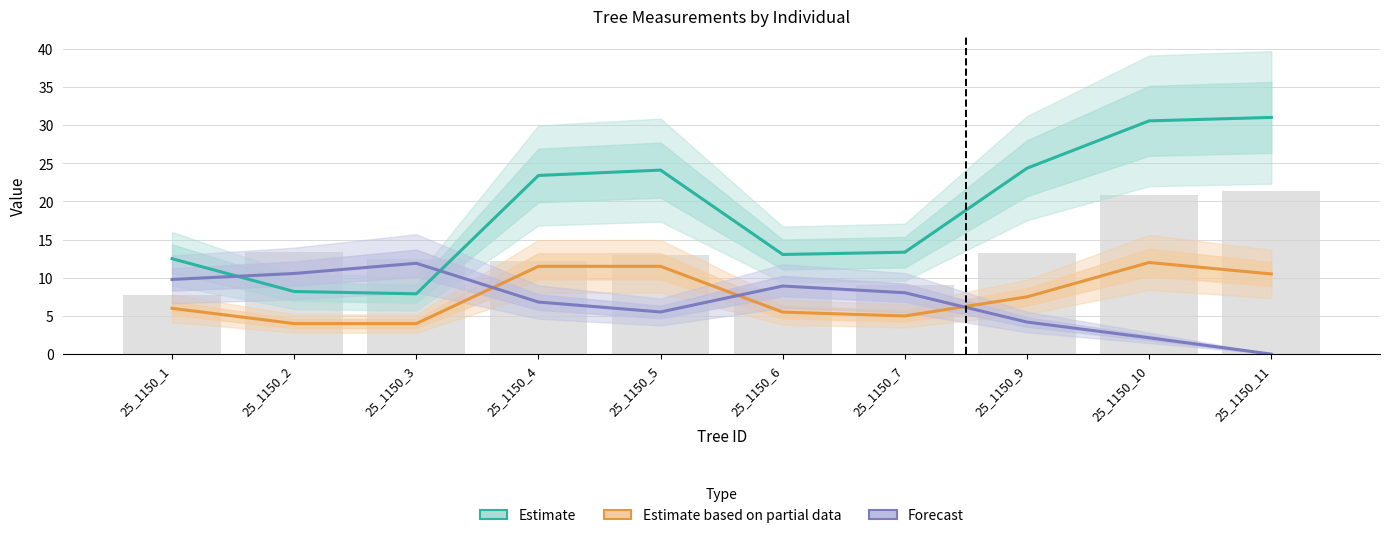

How many data points does each series have?

10